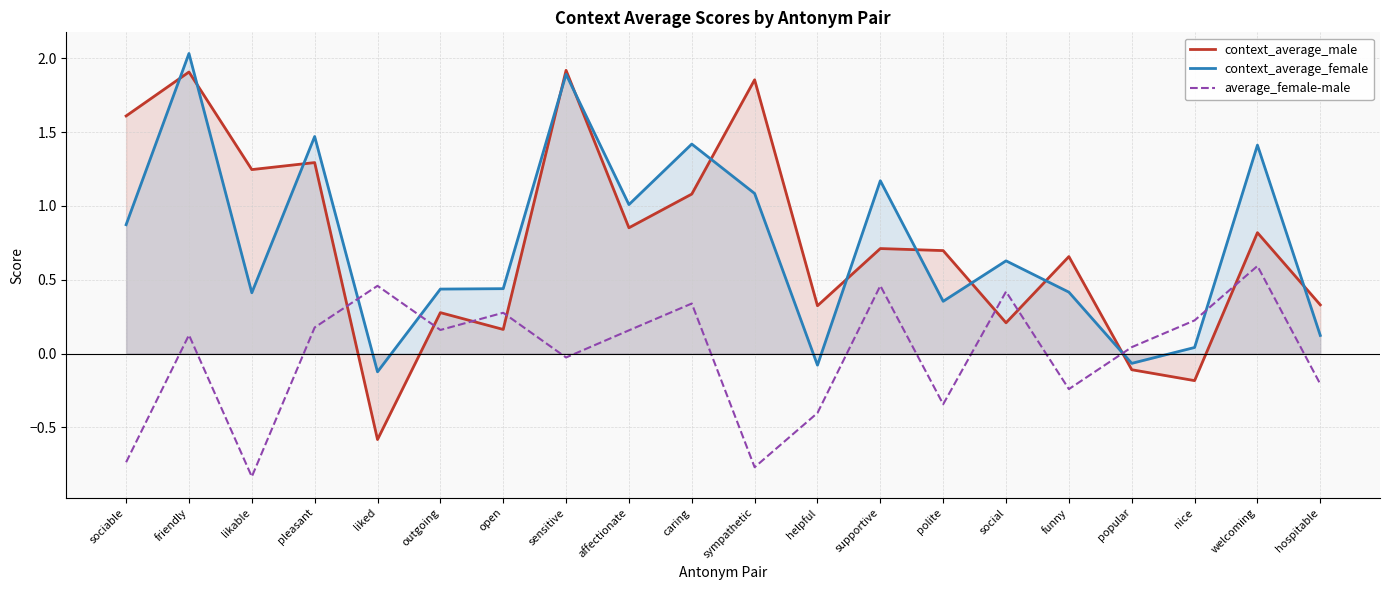

What are all the series names shown in the legend?

context_average_male, context_average_female, average_female-male